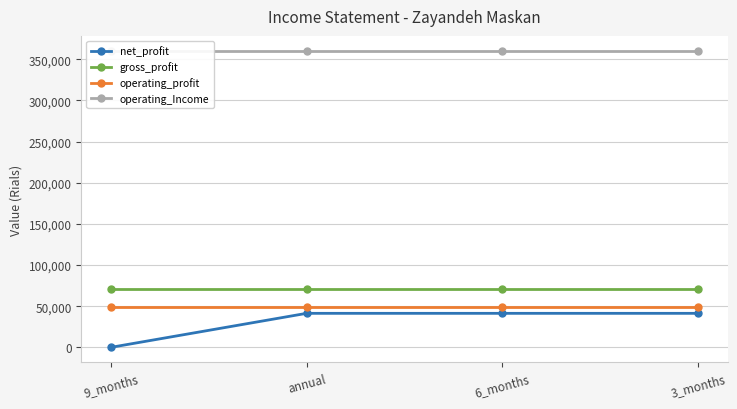

At which category is the sum across all series the highest?

annual